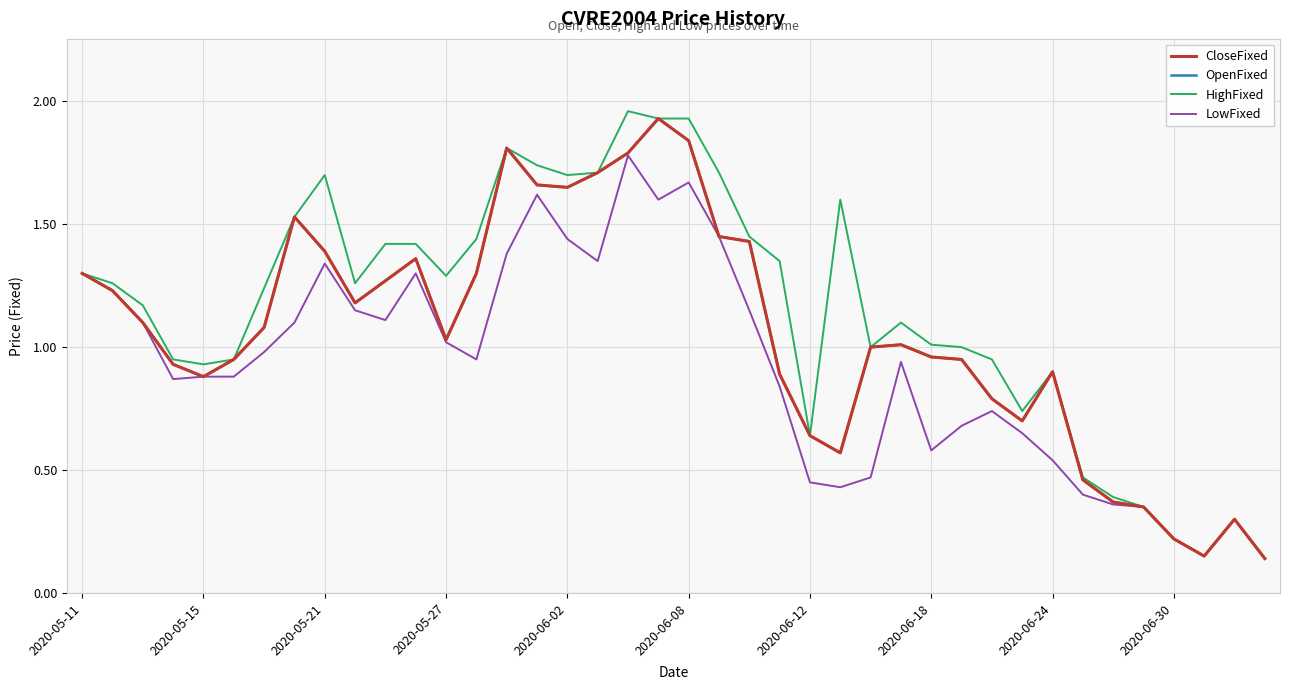

Does the chart display data point markers on the line(s)?

No